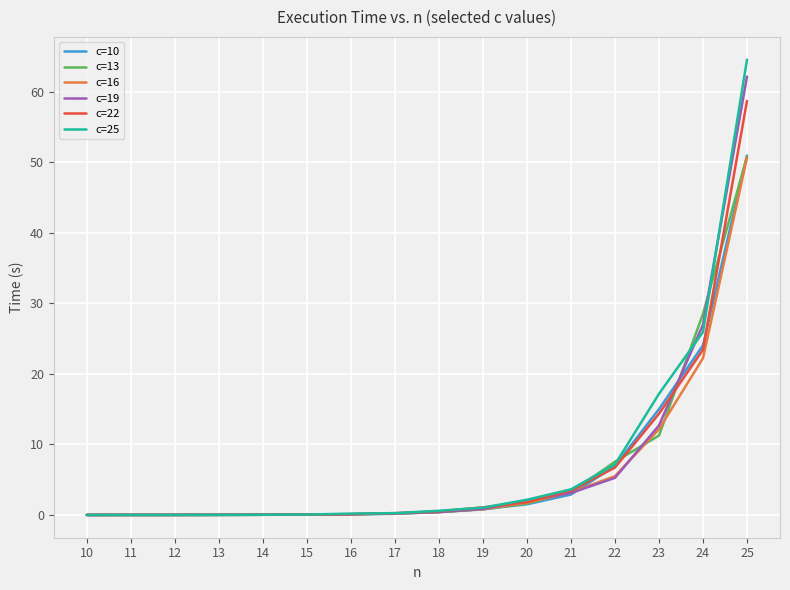

The c=19 series shows 0.0 at 11. True or false?

True